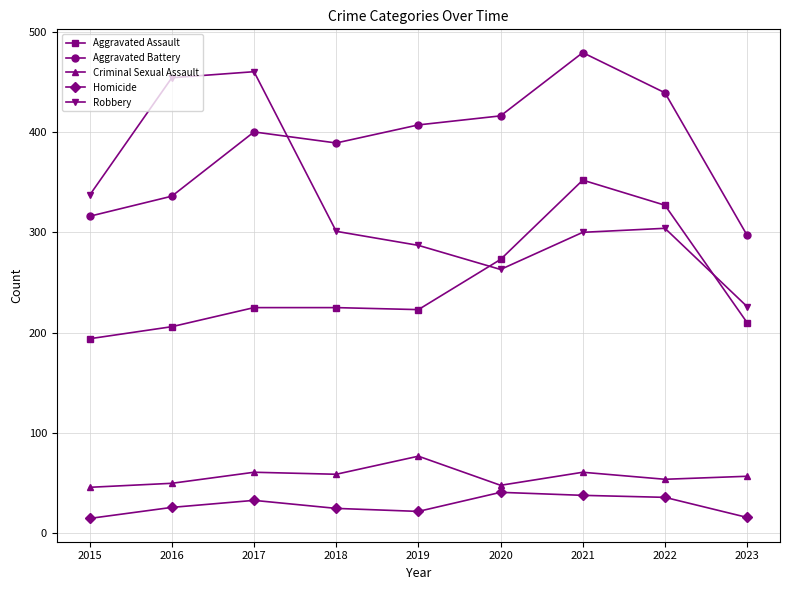

In Robbery, how many points are lower than both neighbors (excluding endpoints)?

1